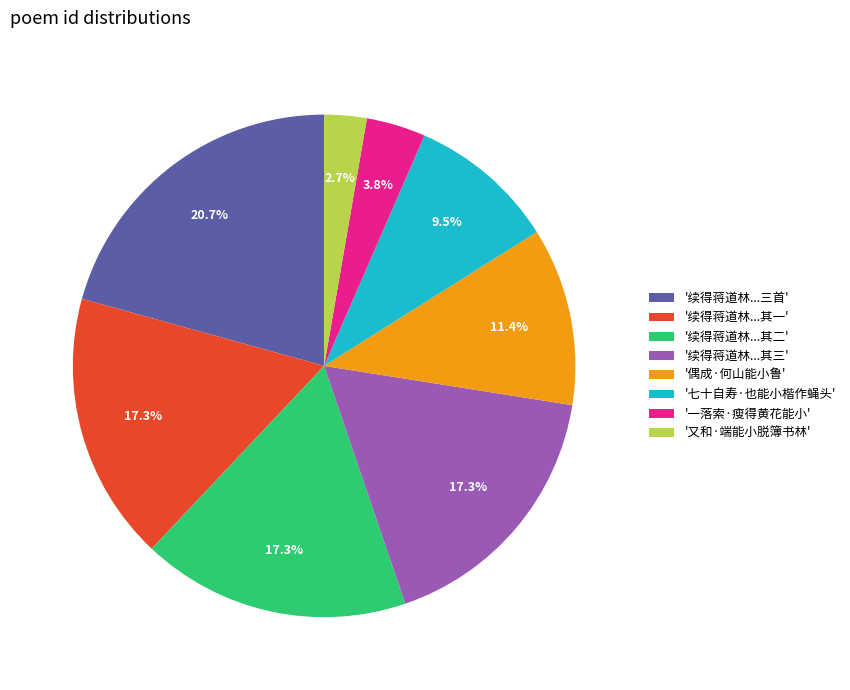

Is there a majority slice in this chart?

No